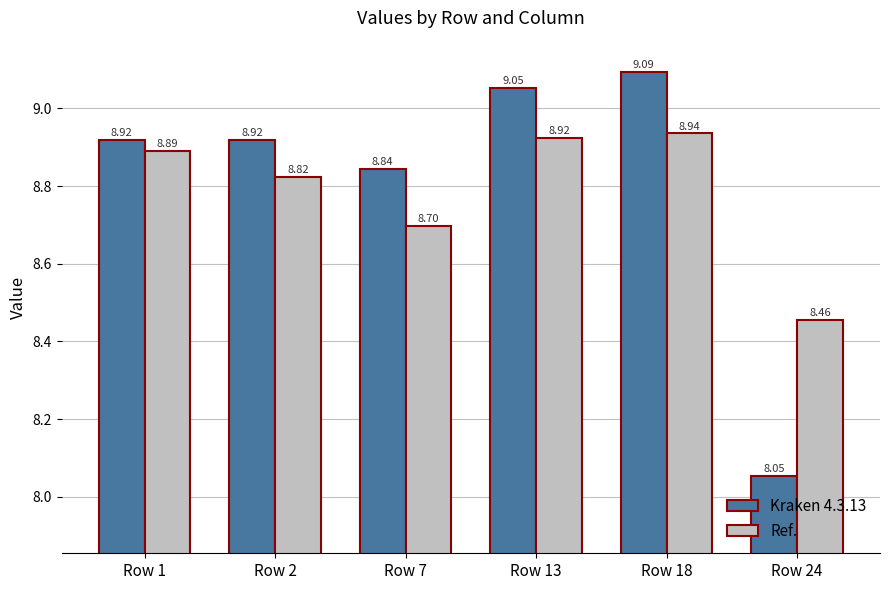

True or false: Kraken 4.3.13 has a value of 8.9 at Row 1.

True